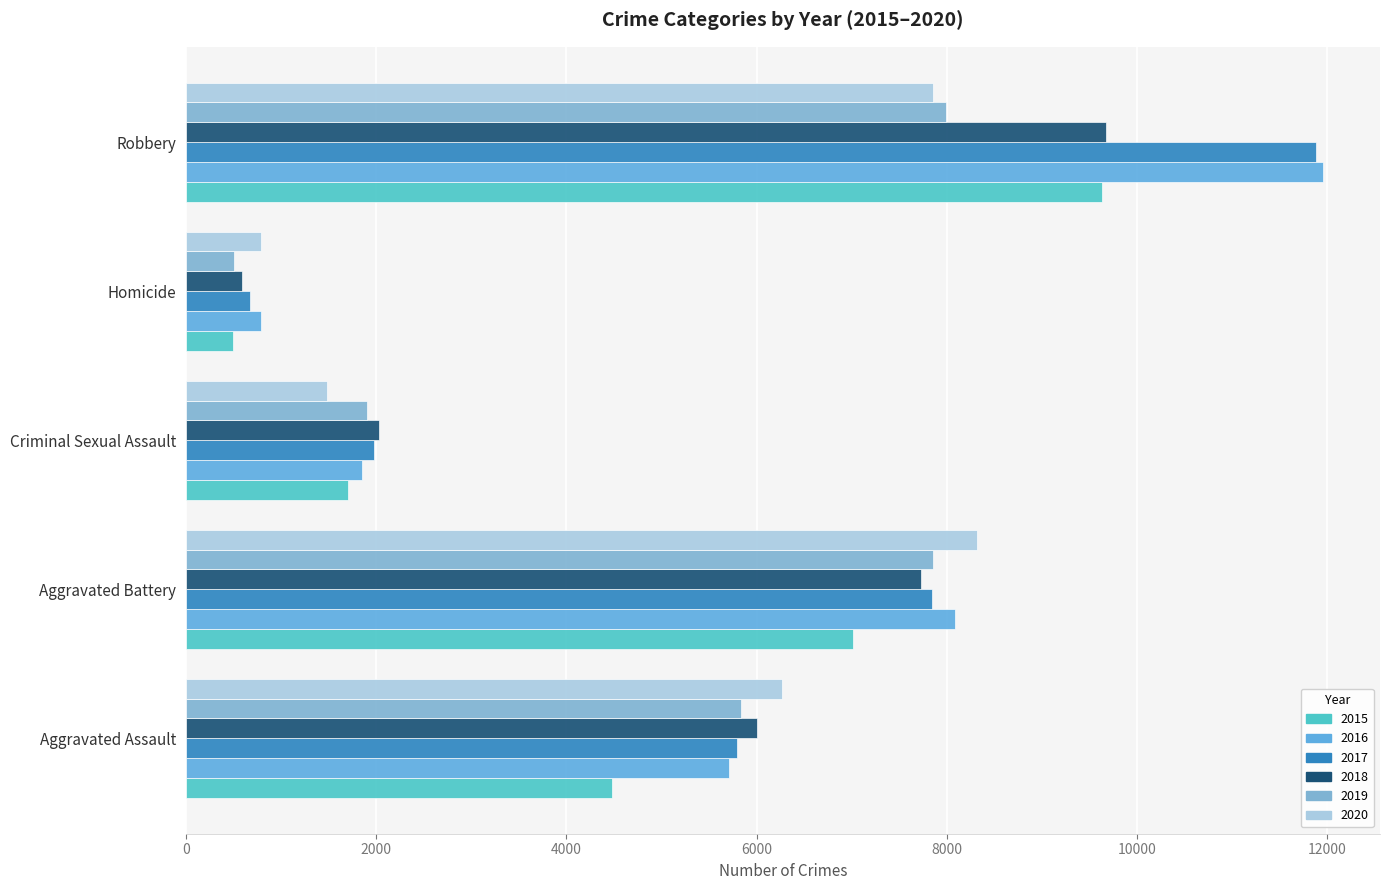

What is the smallest value displayed?

496